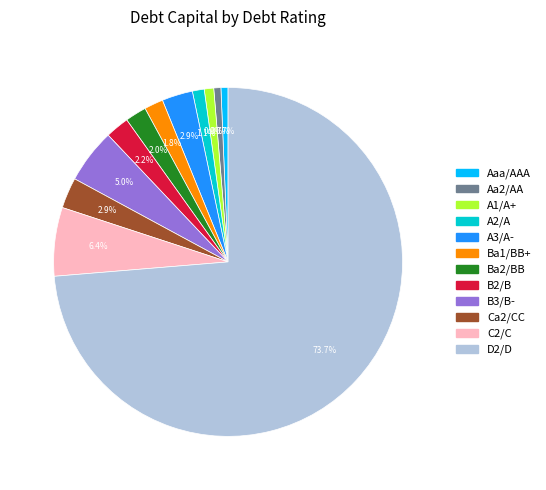

Does Ba2/BB account for over 50% of the chart?

No